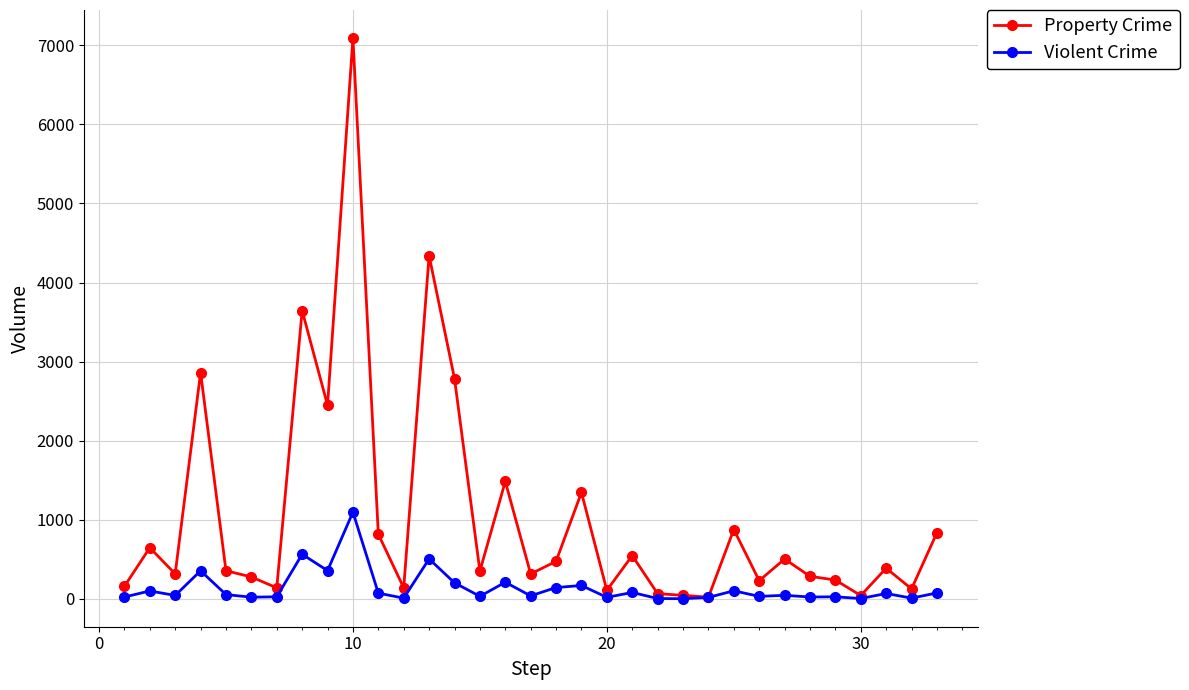

List the series in order of their overall mean, highest first.

Property Crime, Violent Crime